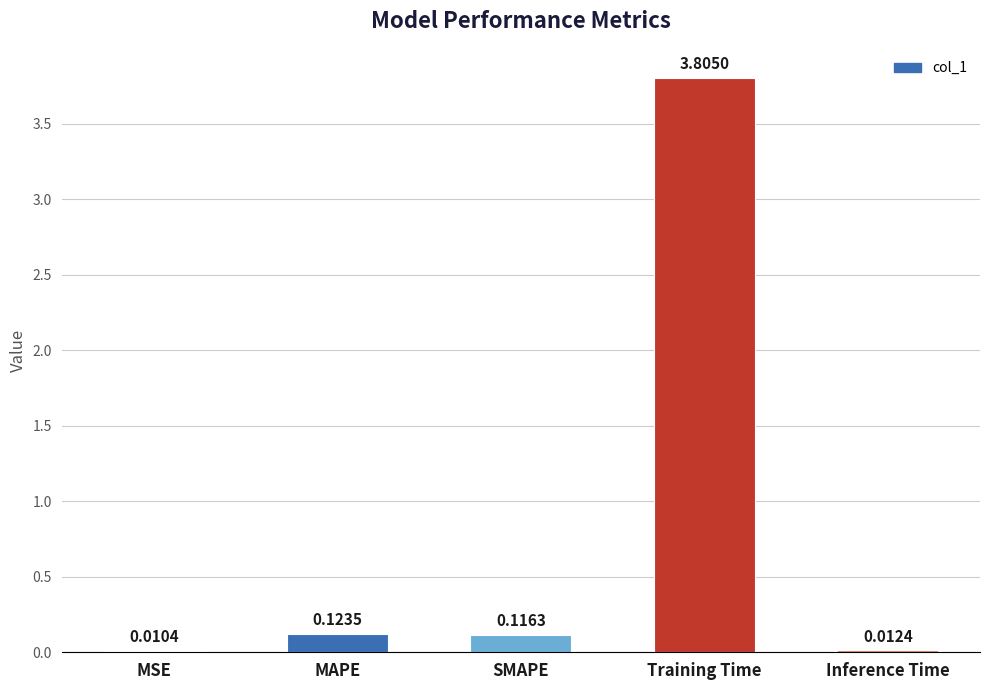

Which label corresponds to the largest value in the chart?

Training Time